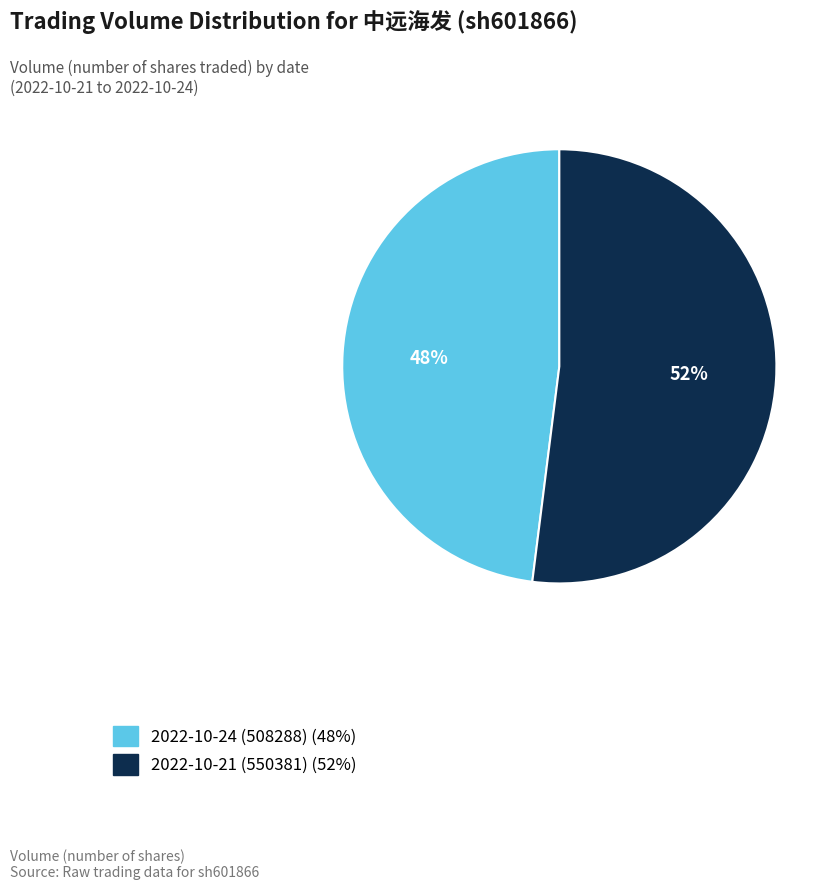

How many segments does this pie chart have?

2